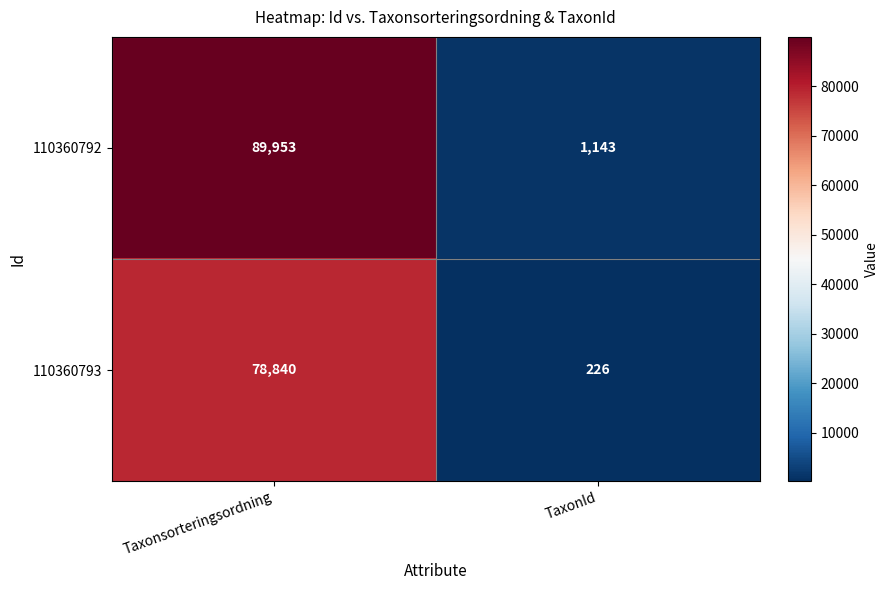

True or false: 110360793 has a value of 36620 at Taxonsorteringsordning.

False